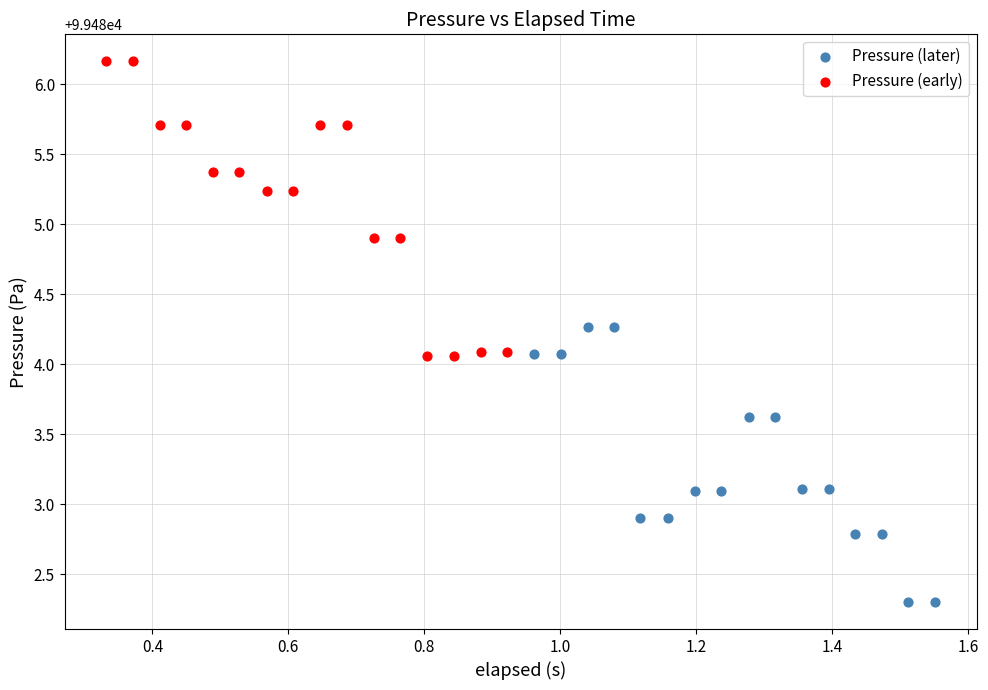

What are all the series names shown in the legend?

Pressure (later), Pressure (early)